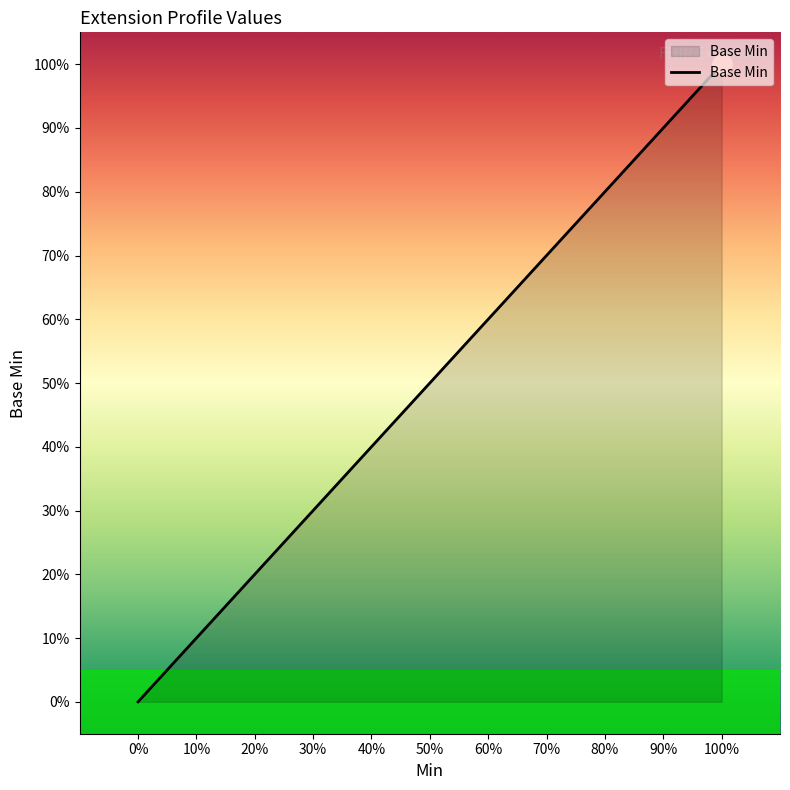

True or false: there are more than 1 points higher than both neighbors.

False